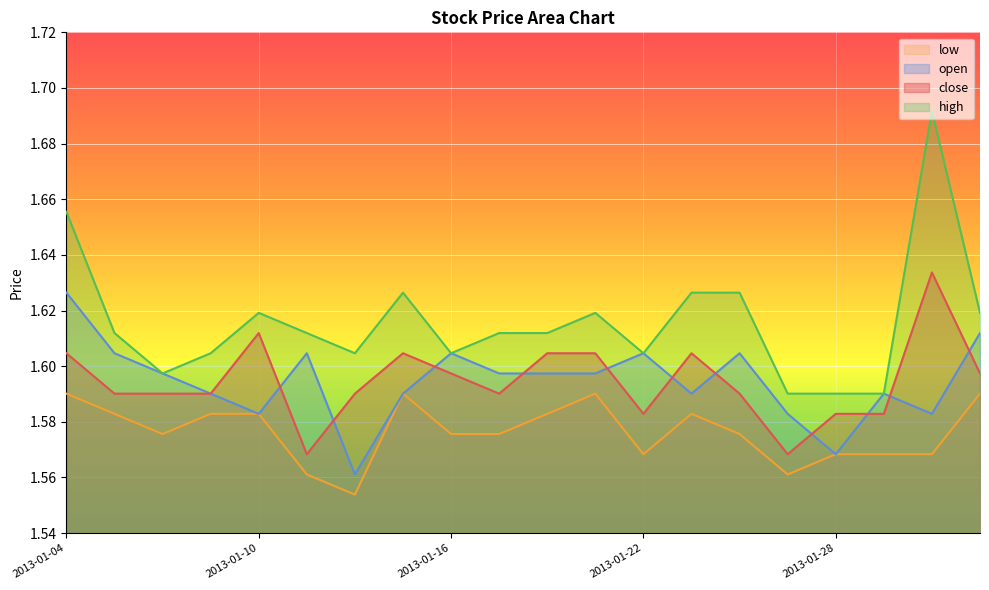

At 2013-01-14, list the series in order from smallest to largest.

low, open, close, high